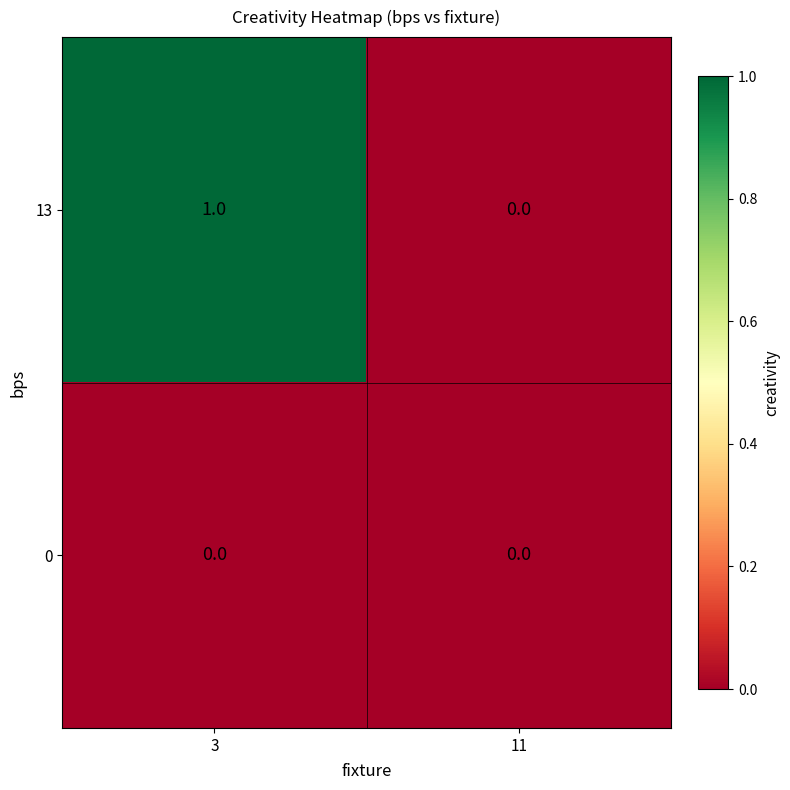

What is the difference between the highest and lowest values at 3?

1